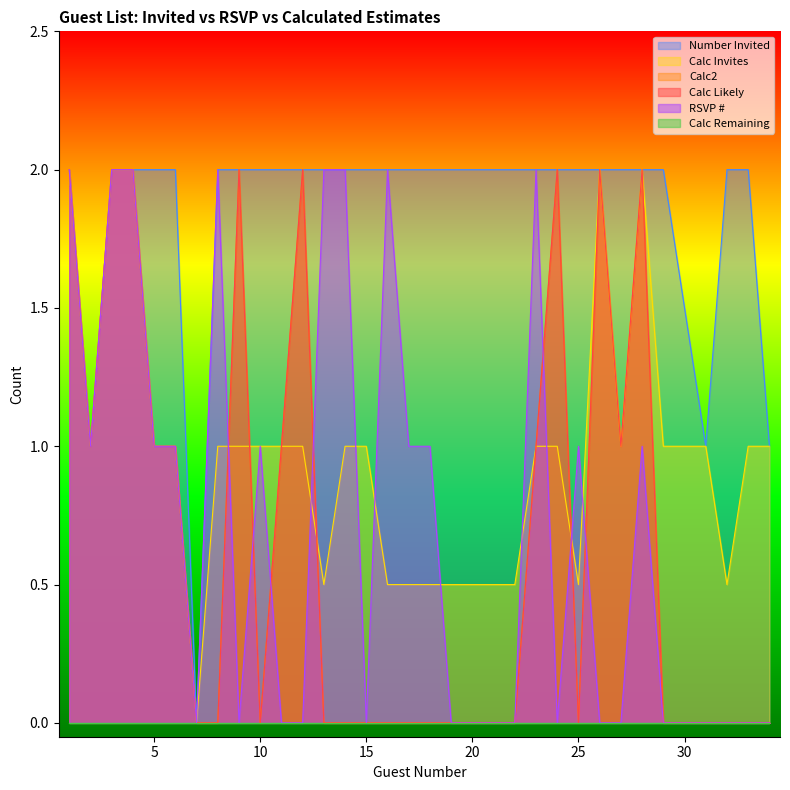

What is the maximum value shown in the chart?

2.0